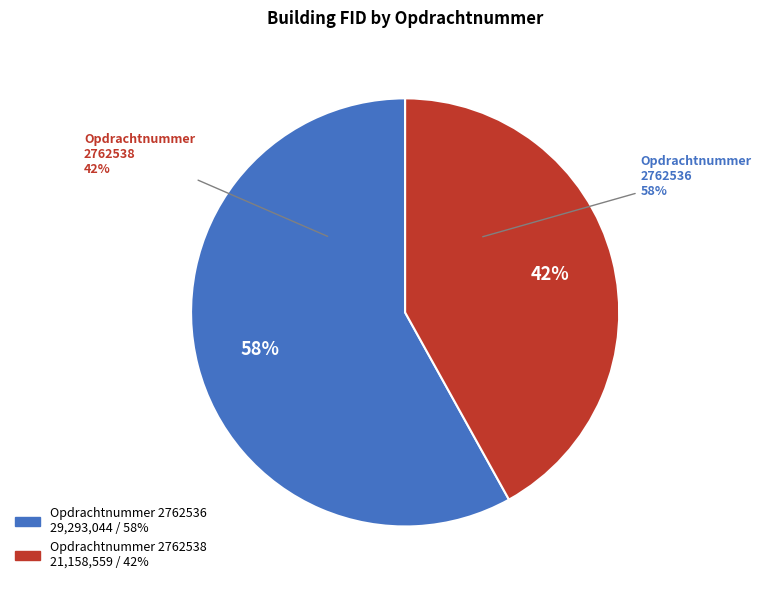

What is the ratio of the value at 2762538 to the value at 2762536?

0.7